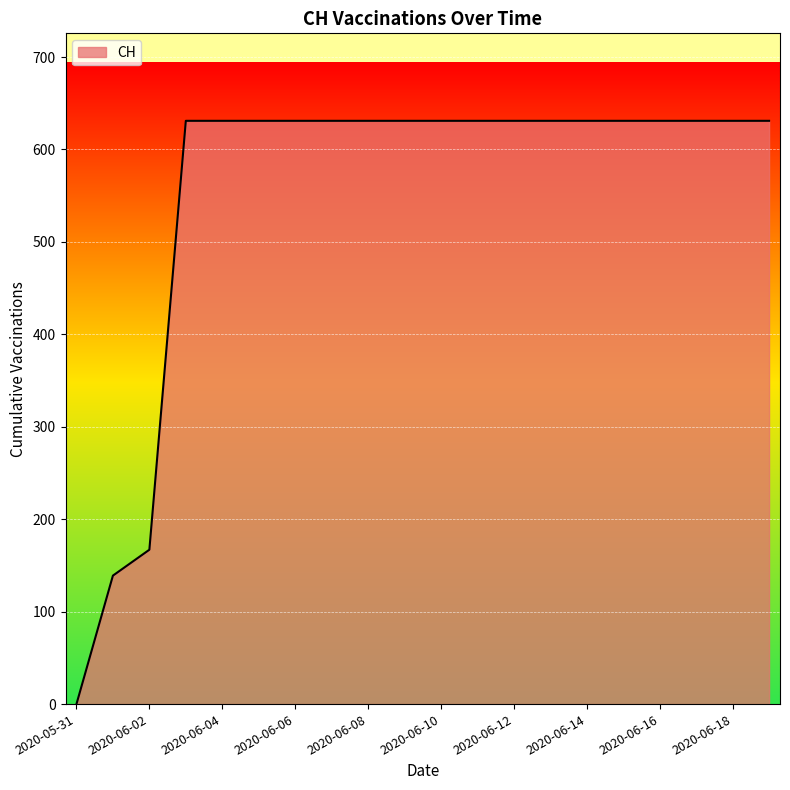

What is the greatest value displayed?

631